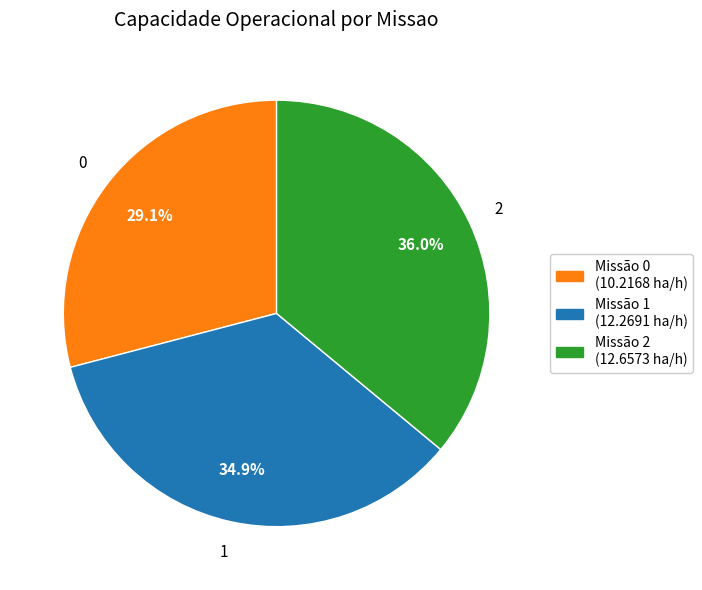

Is there any slice that represents more than half of the pie?

No